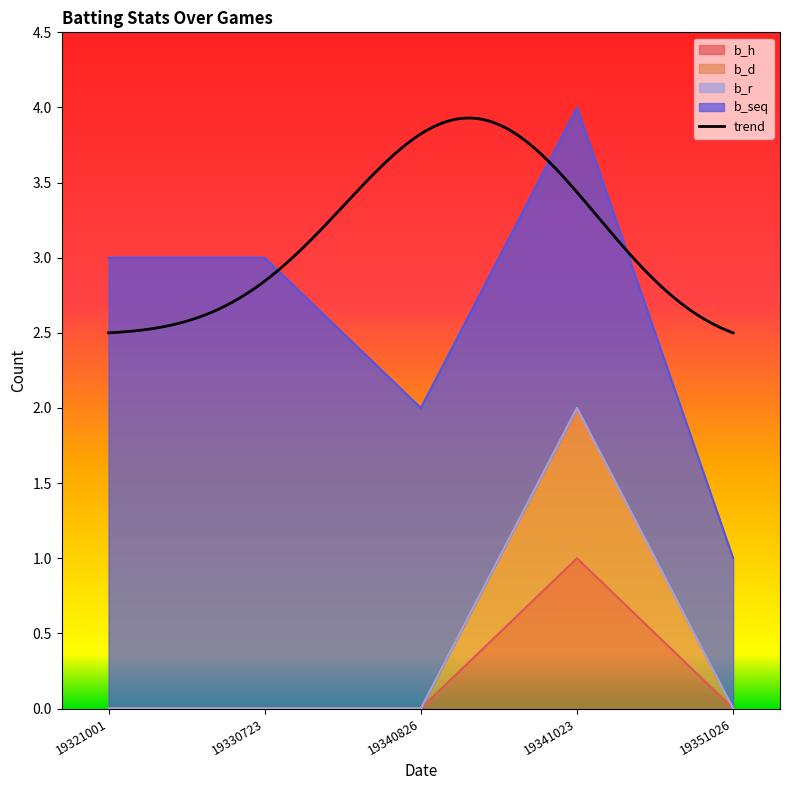

True or false: b_h has a value of 2 at 19341023.

False